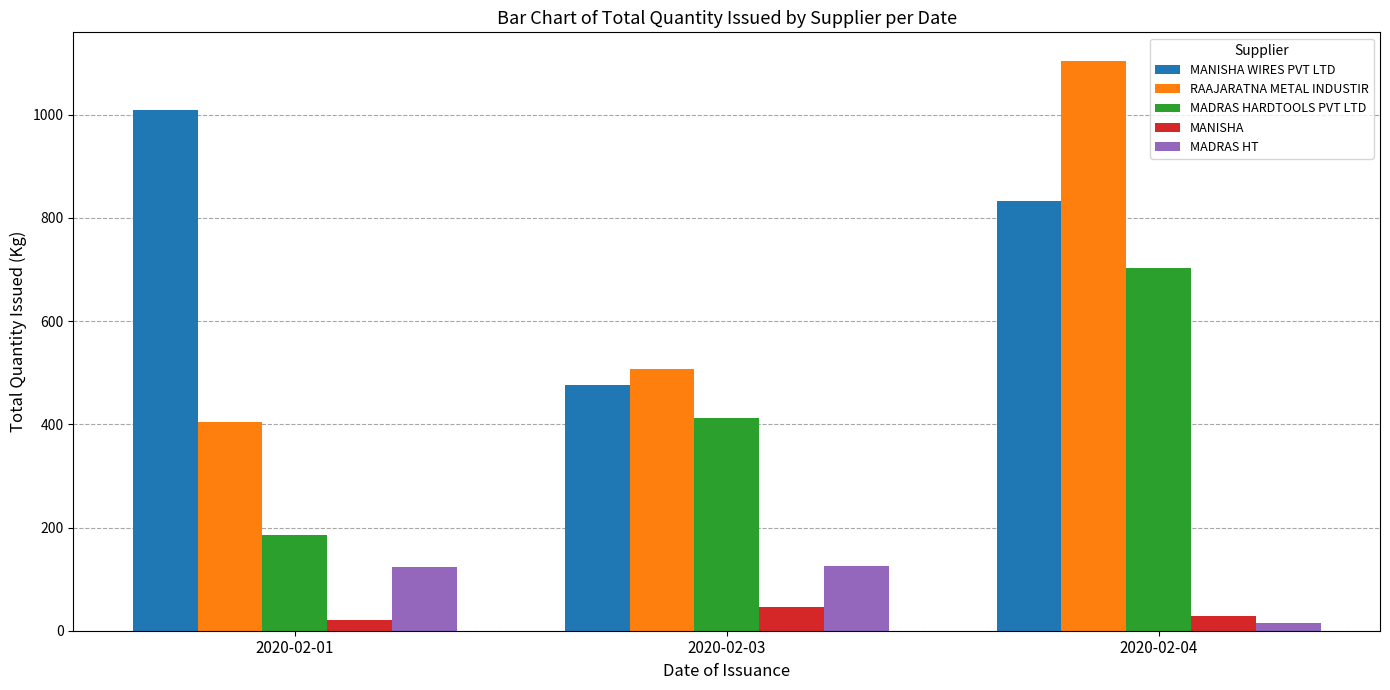

Which series has the largest total across all categories?

MANISHA WIRES PVT LTD